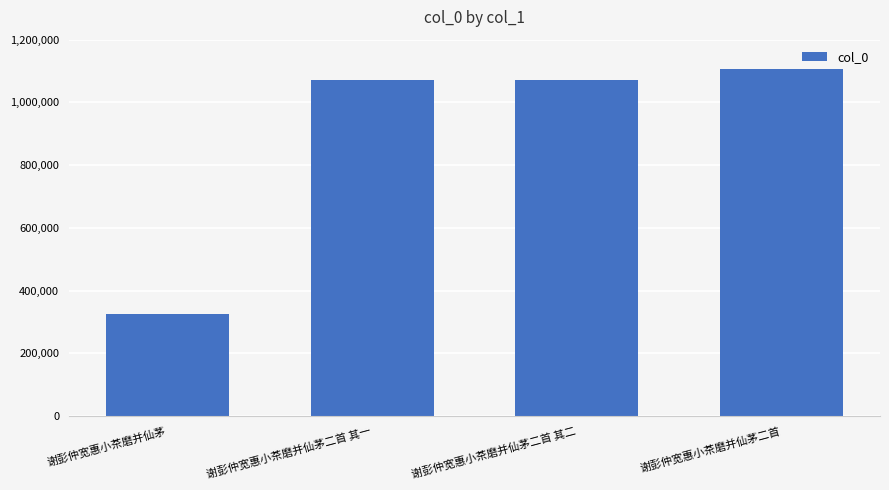

What value does the data have at 谢彭仲宽惠小茶磨并仙茅二首, to the nearest 100?

1106600